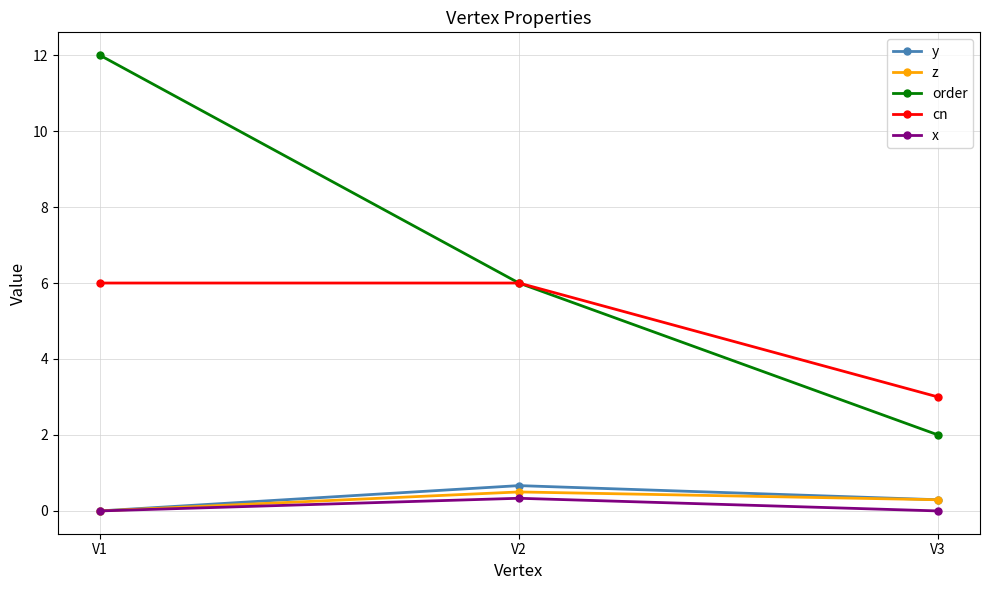

At which category does the chart reach its peak across all series?

V1